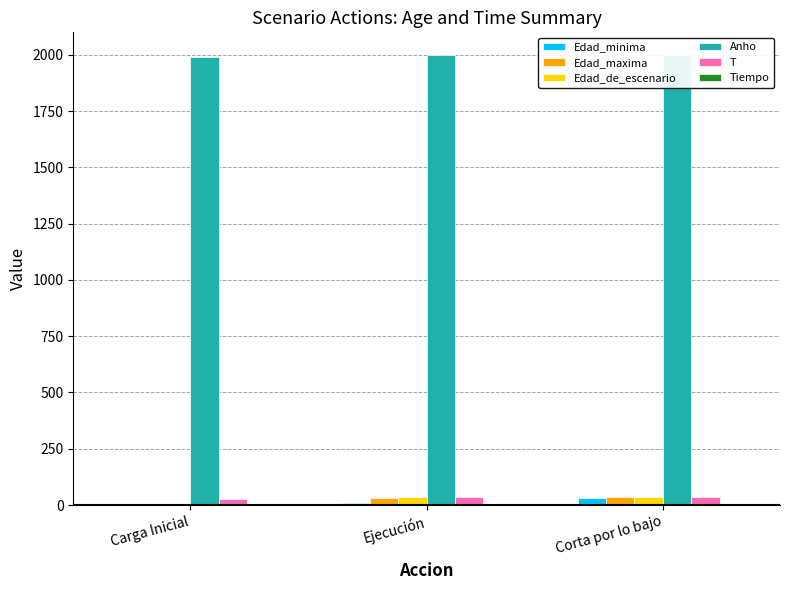

How many bars are there in total?

18